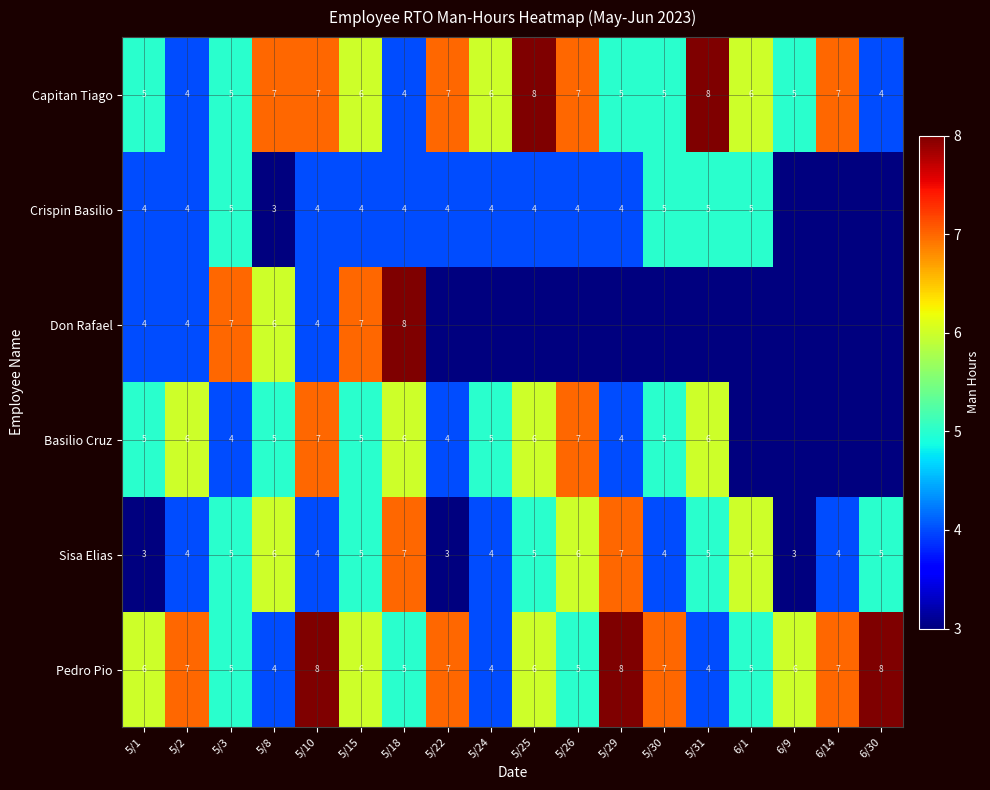

What is the difference between the second highest and second lowest values in the Pedro Pio series?

4